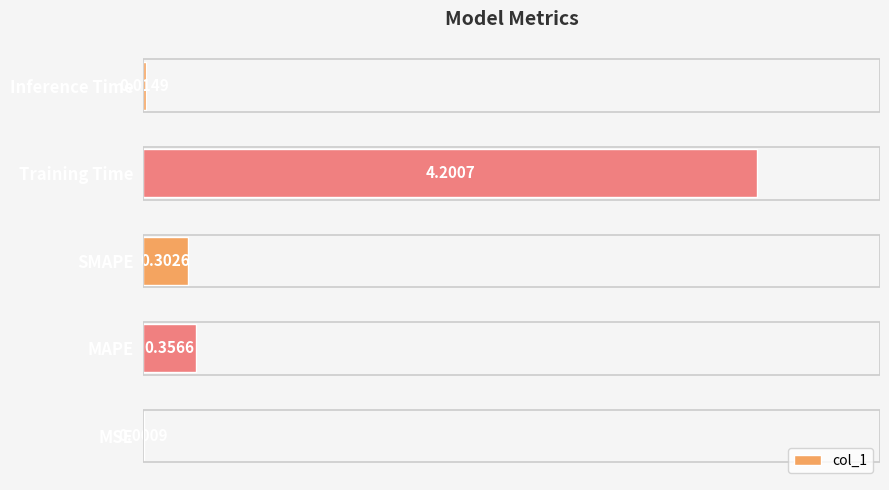

What is the sum of the values at MSE and Training Time?

4.2